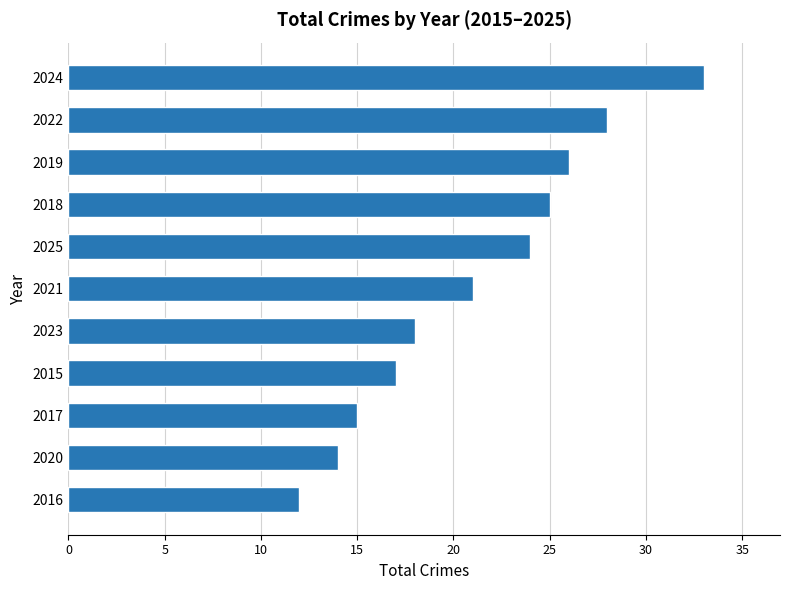

What is the change in value from 2025 to 2018?

+1